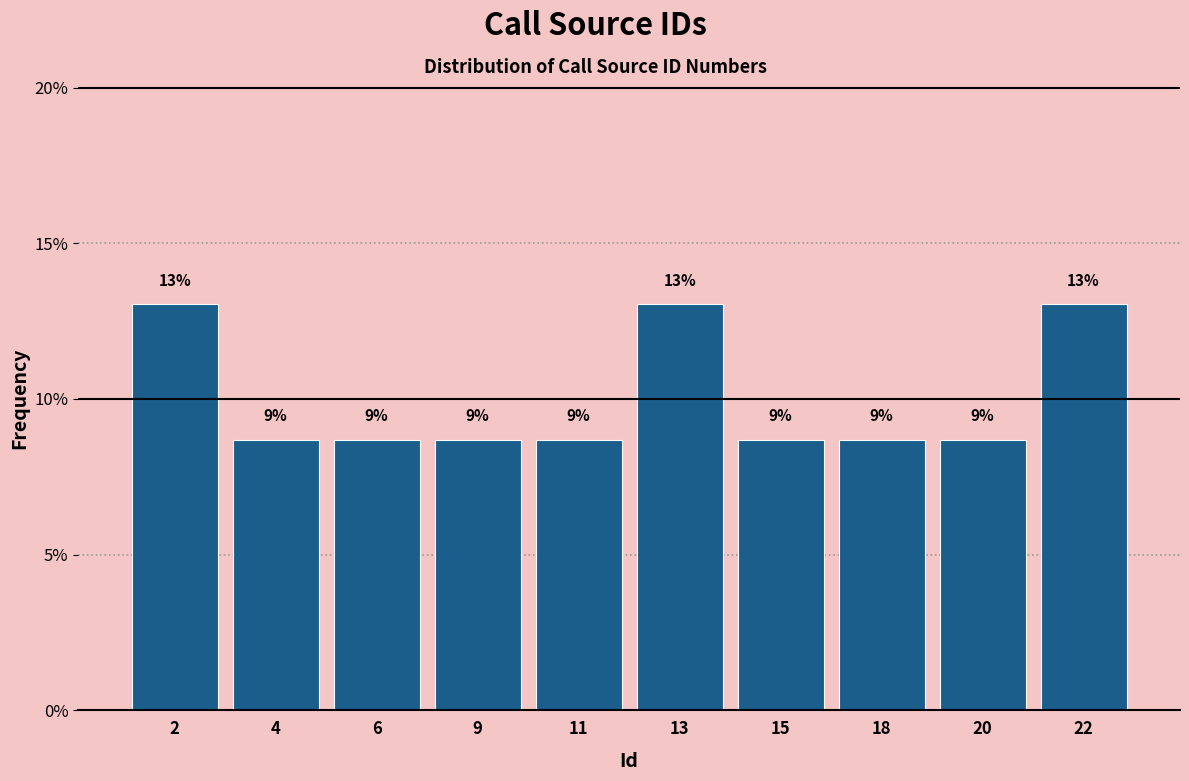

Does the chart contain any negative values?

No